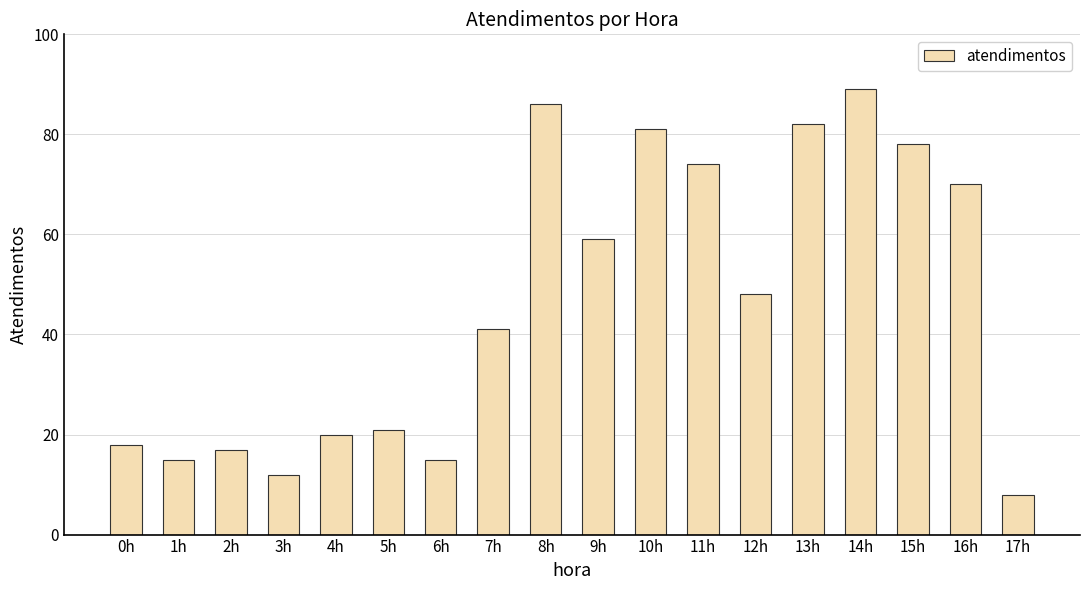

What is the difference between the second highest and second lowest values?

74